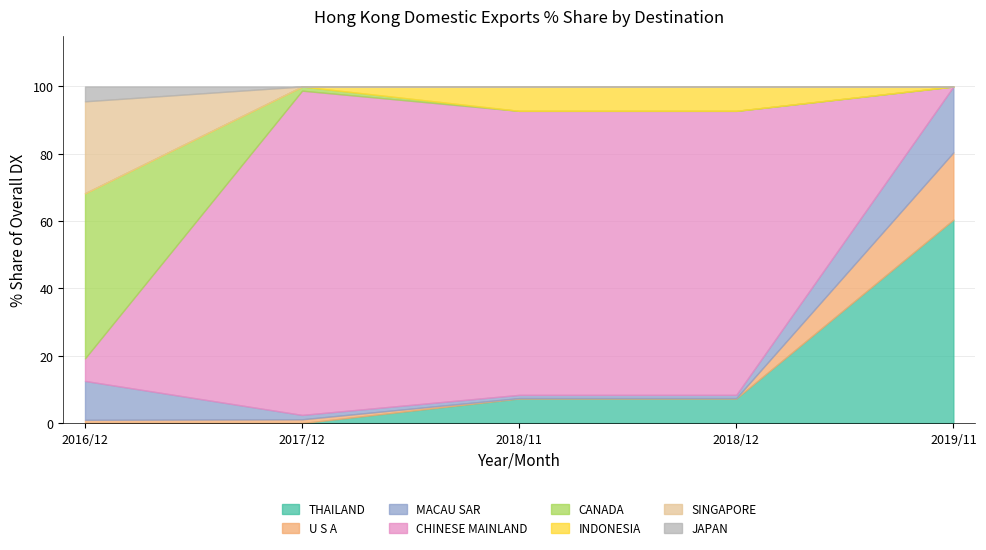

Does the chart have visible grid lines?

Yes